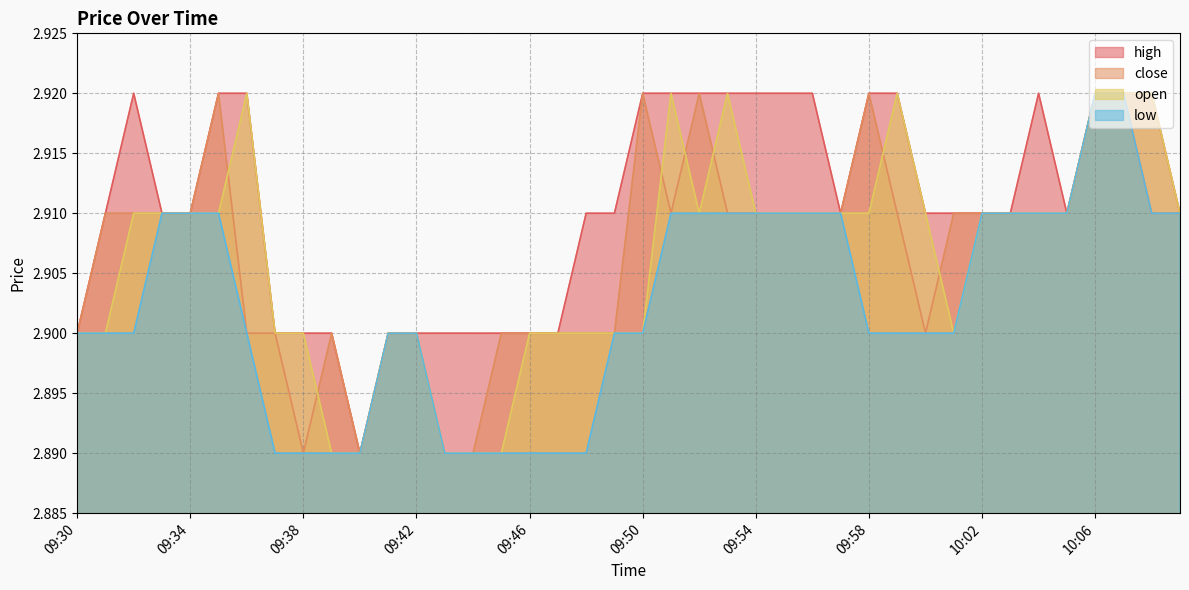

At which category does the chart reach its peak across all series?

09:32